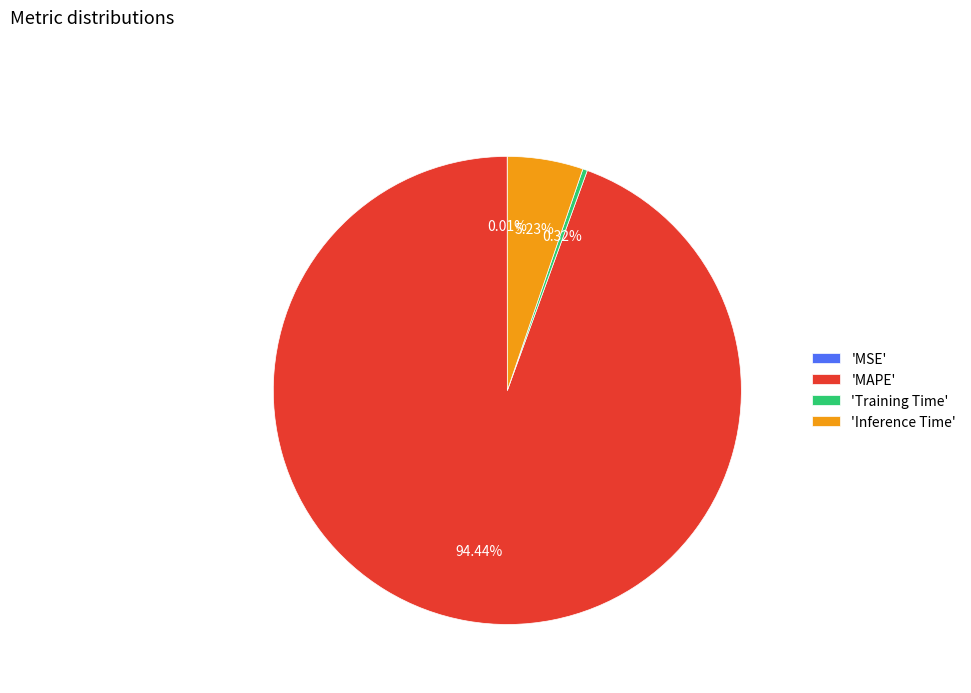

Combined, do 'Inference Time' and 'Training Time' account for over 50%?

No